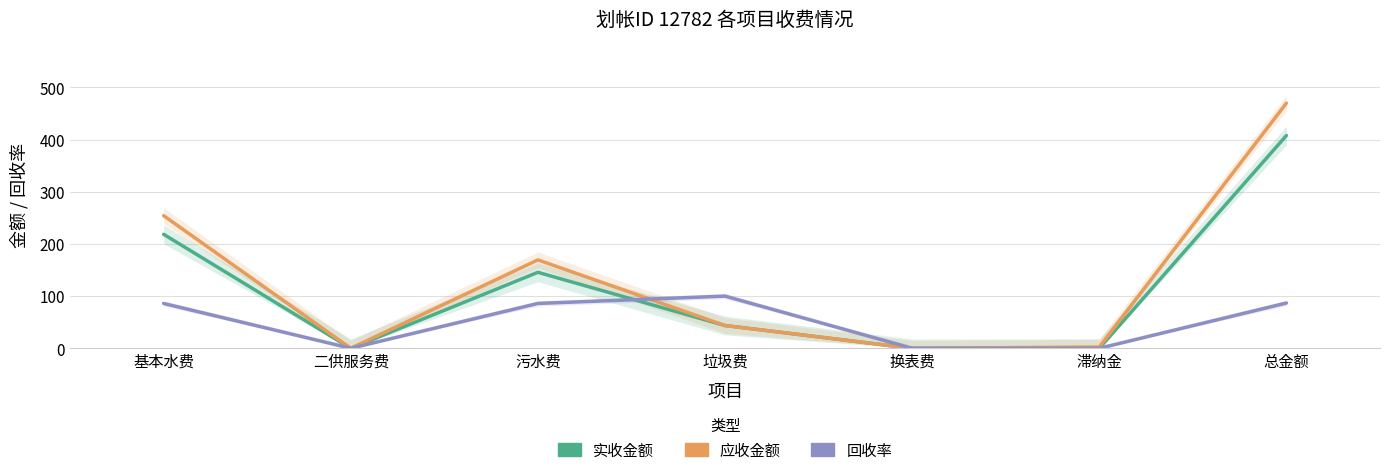

How many series are shown in this chart?

3